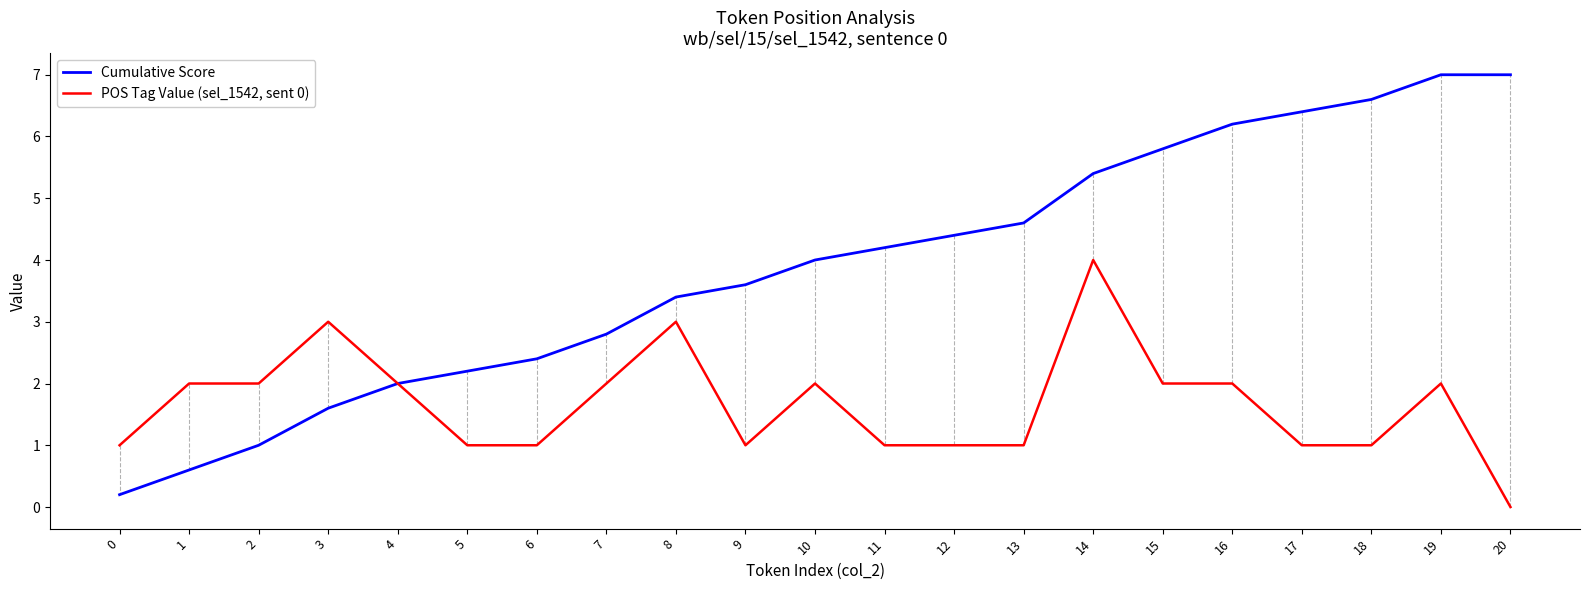

Reading left to right, transcribe all the data shown in this chart.

Cumulative Score: 0.2	0.6	1.0	1.6	2.0	2.2	2.4	2.8	3.4	3.6	4.0	4.2	4.4	4.6	5.4	5.8	6.2	6.4	6.6	7.0	7.0
POS Tag Value (sel_1542, sent 0): 1.0	2.0	2.0	3.0	2.0	1.0	1.0	2.0	3.0	1.0	2.0	1.0	1.0	1.0	4.0	2.0	2.0	1.0	1.0	2.0	0.0